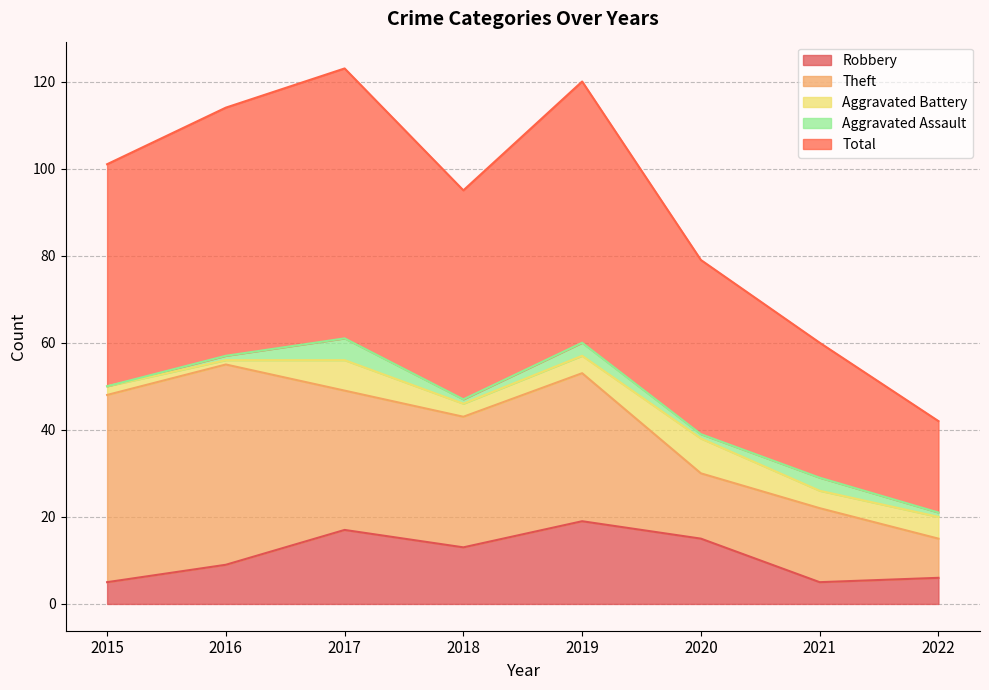

How many data points in Aggravated Assault are less than 1?

1